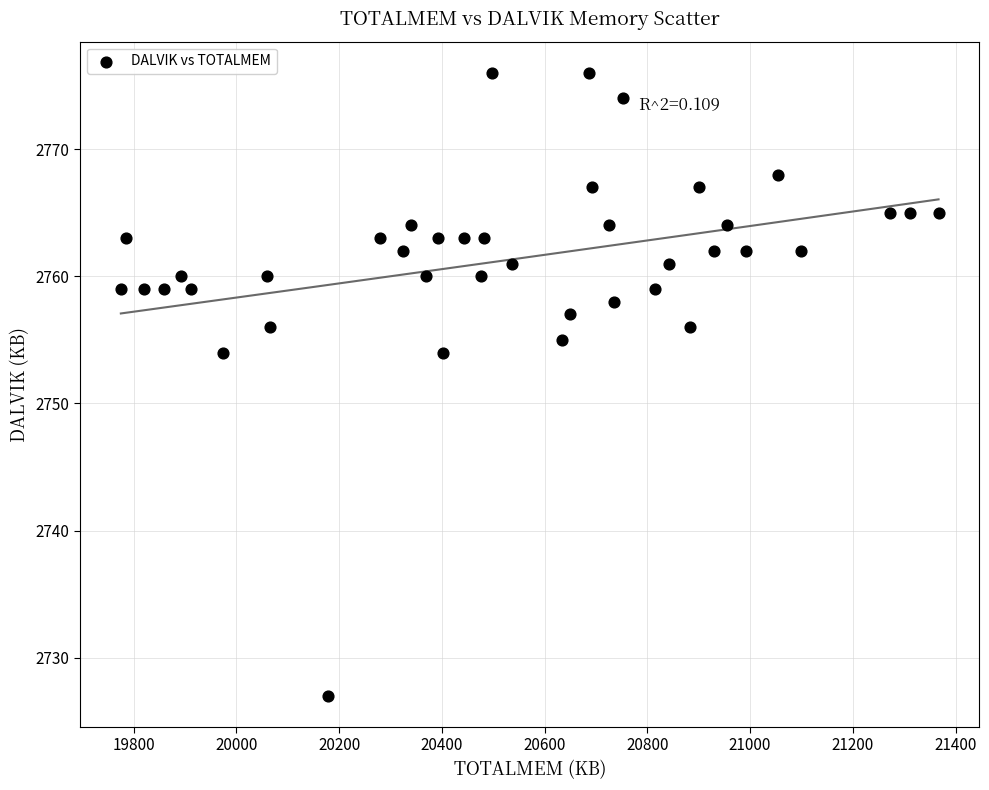

What is the range of Y values (max minus min)?

49